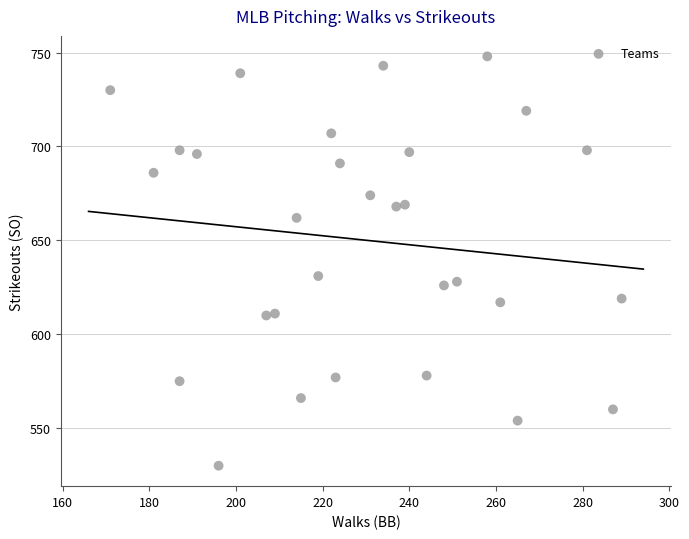

What Y value in the scatter plot is closest to 639?

631